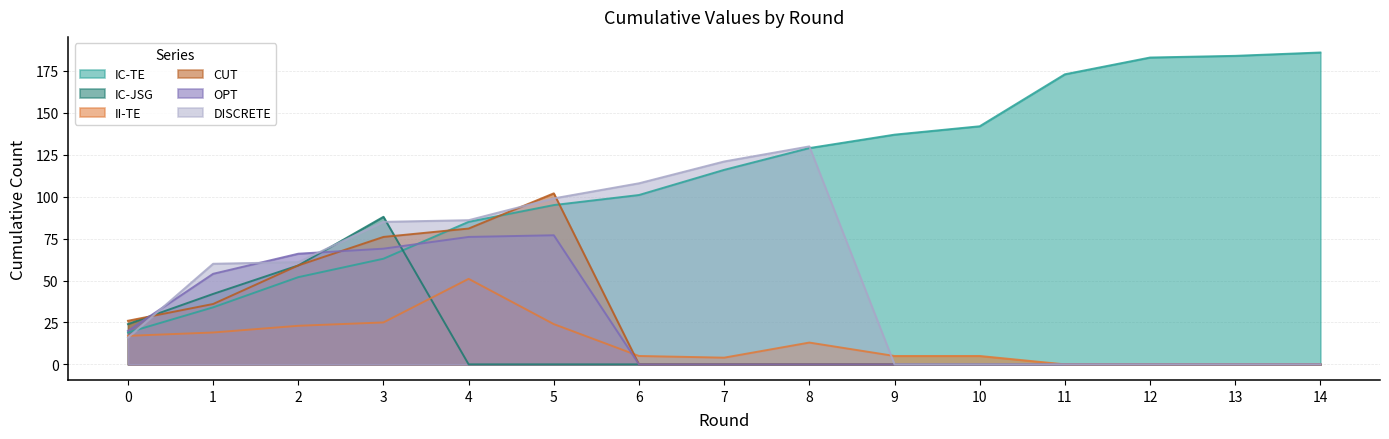

At 0, list the series in order from smallest to largest.

DISCRETE, II-TE, IC-TE, OPT, IC-JSG, CUT